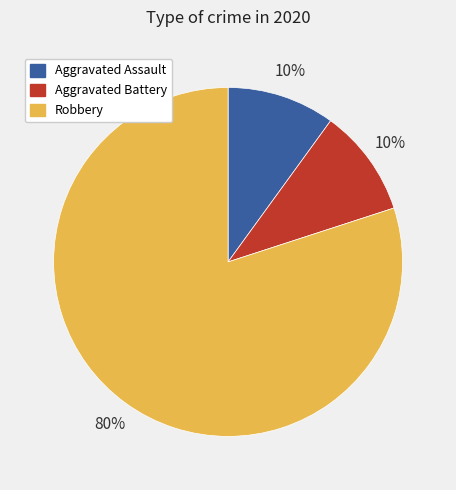

Is the sum of Aggravated Battery and Aggravated Assault greater than half?

No